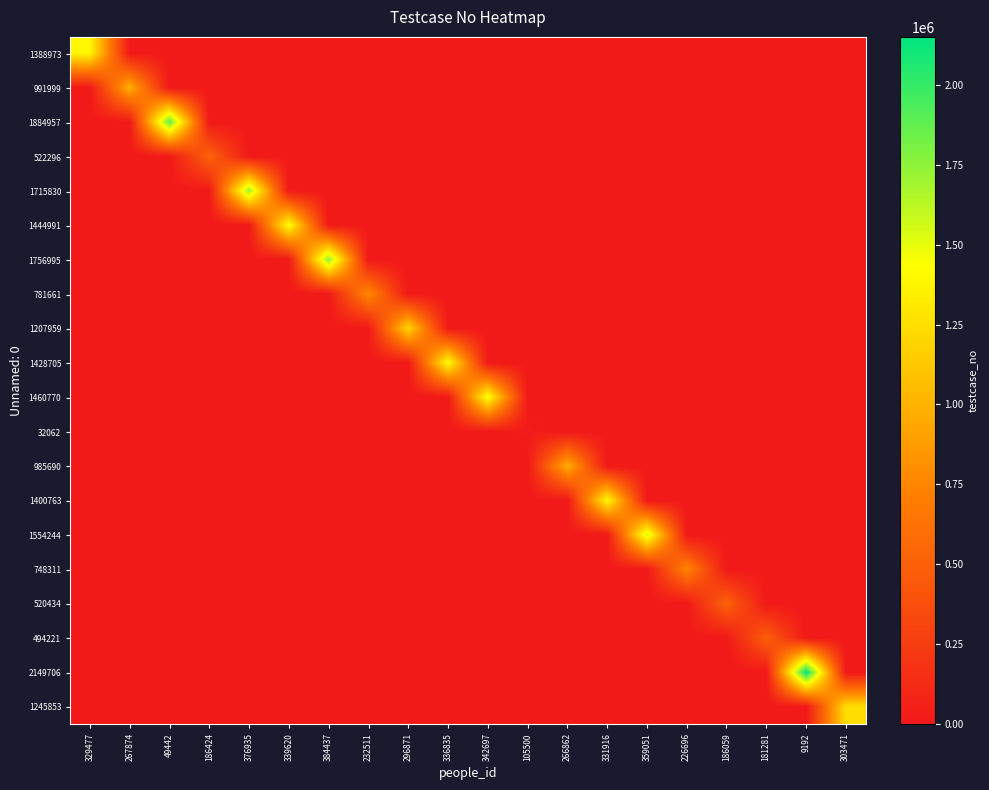

Between 267874 and 186424, which is larger?

267874